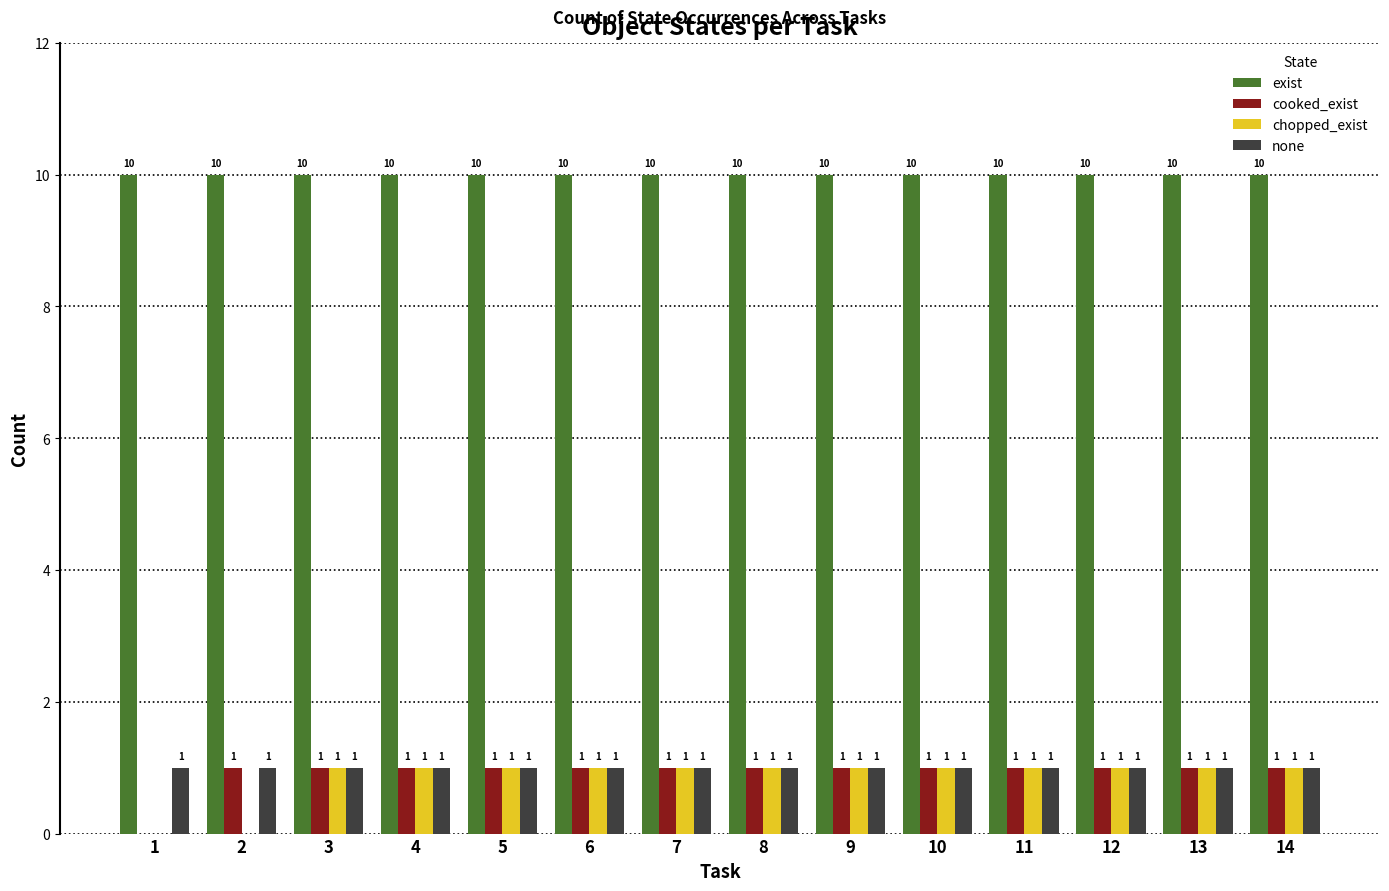

The value of exist at 1 is 10. True or false?

True